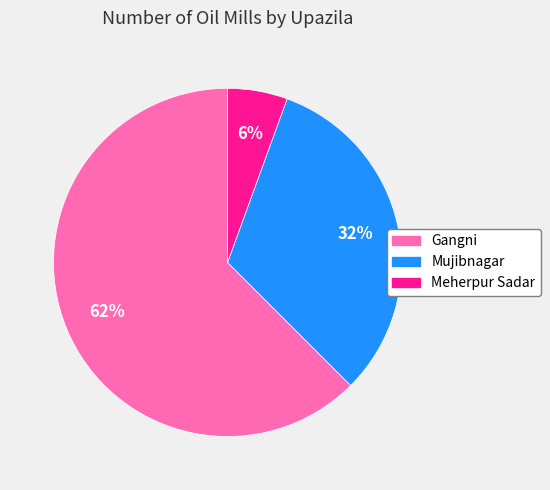

Does Mujibnagar represent more than half of the total?

No